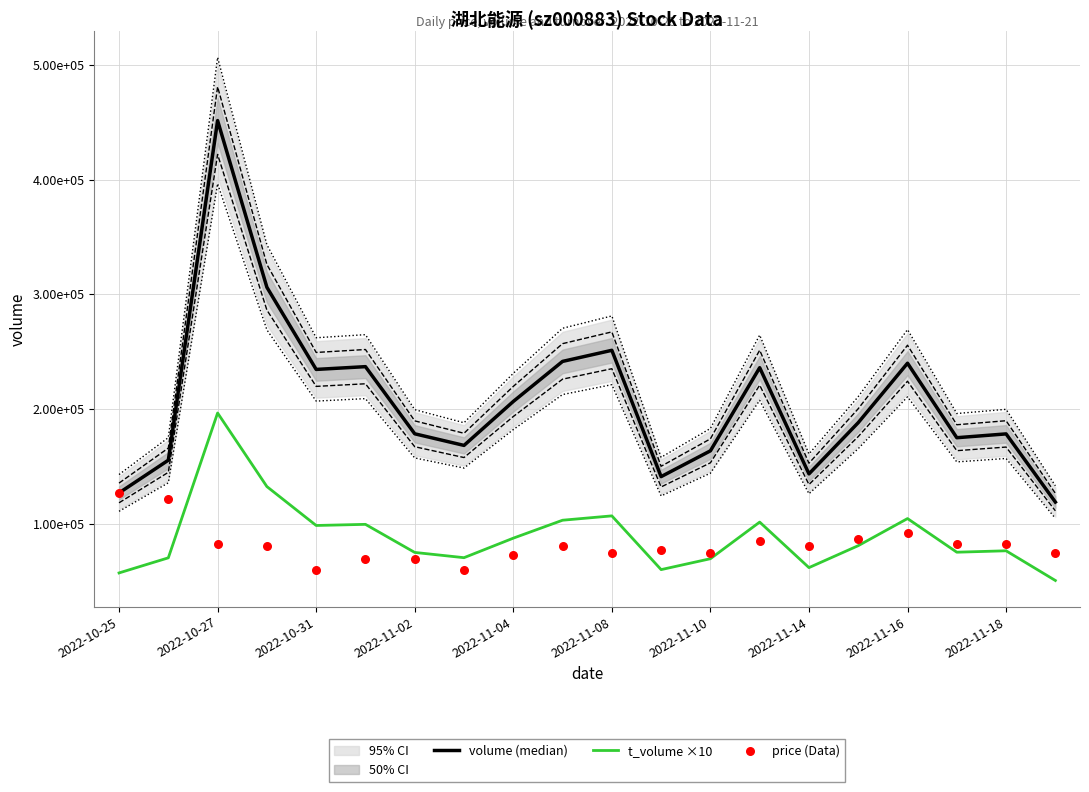

Which series has the widest spread of Y values?

volume (median)